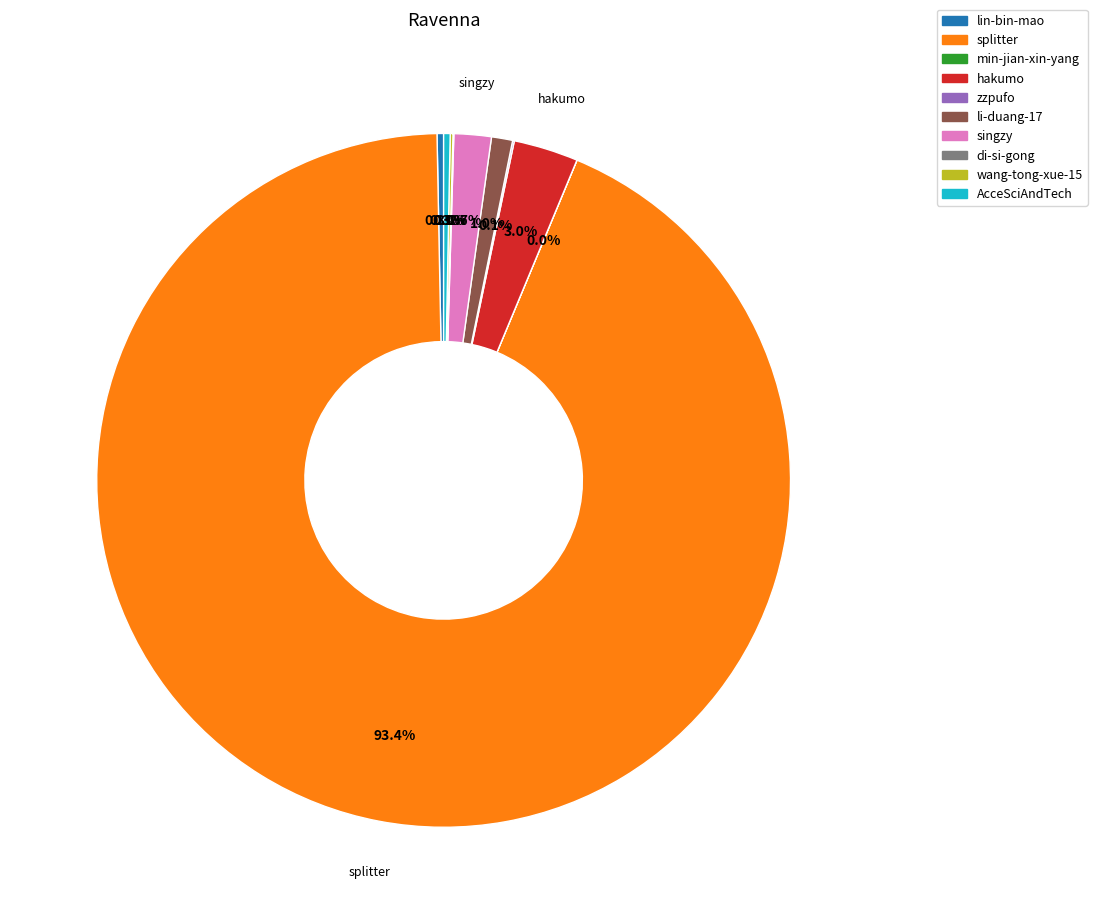

What percentage is the singzy slice, to the nearest percent?

2%